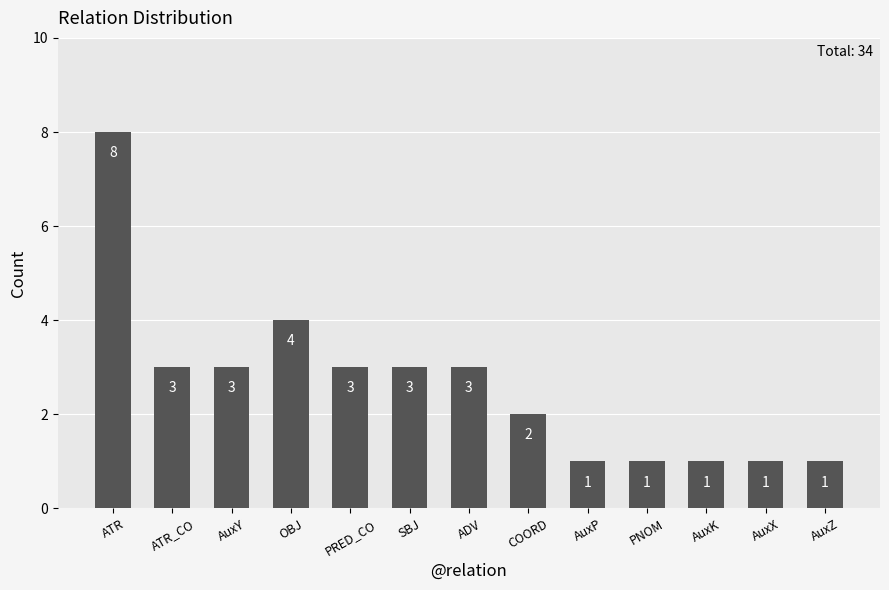

What is the approximate value at OBJ?

4